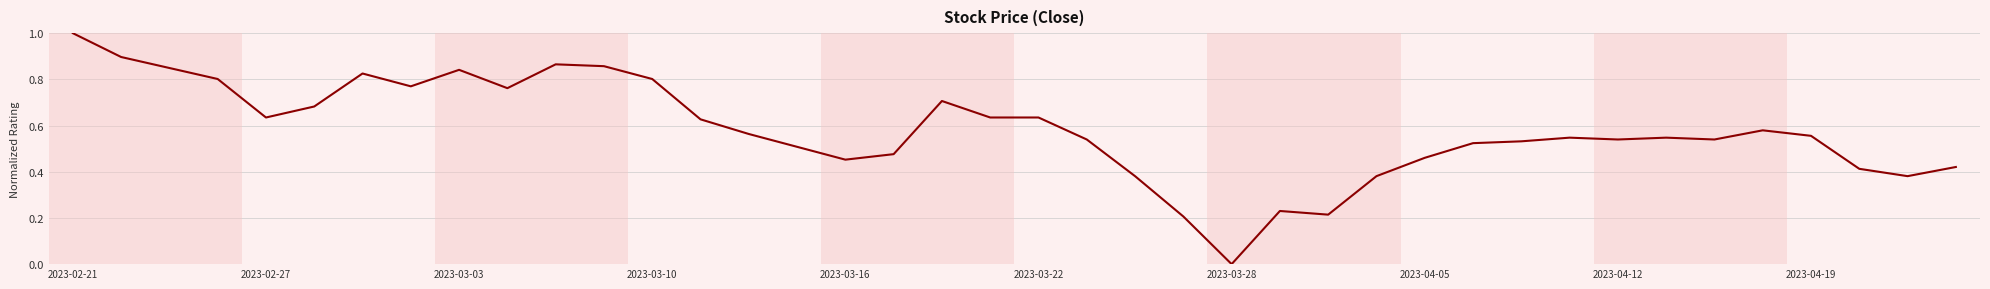

What is the difference between the maximum and minimum values?

1.0